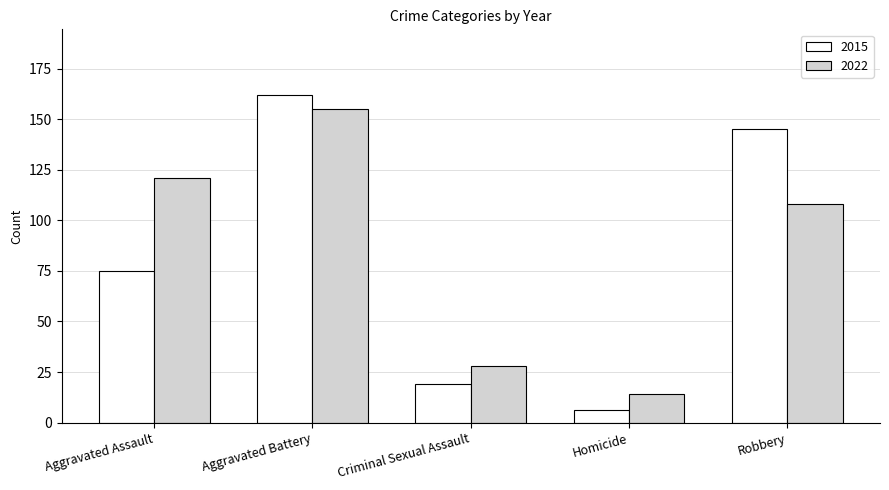

What is the minimum value shown in the chart?

6